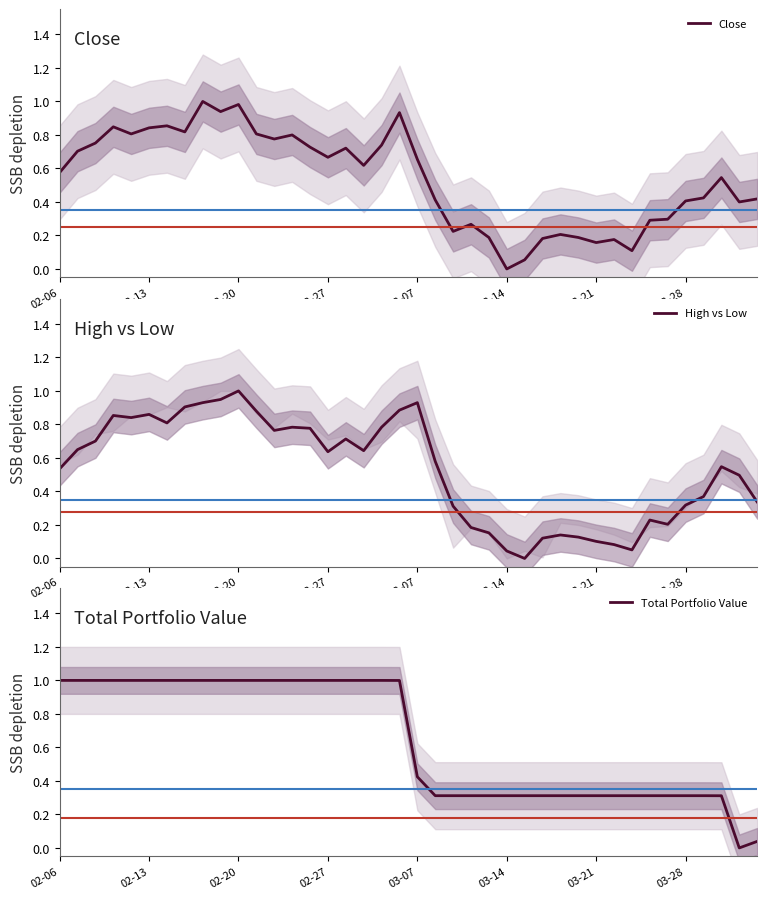

Is the value of Total Portfolio Value at 19 greater than the value of High vs Low at 12?

Yes